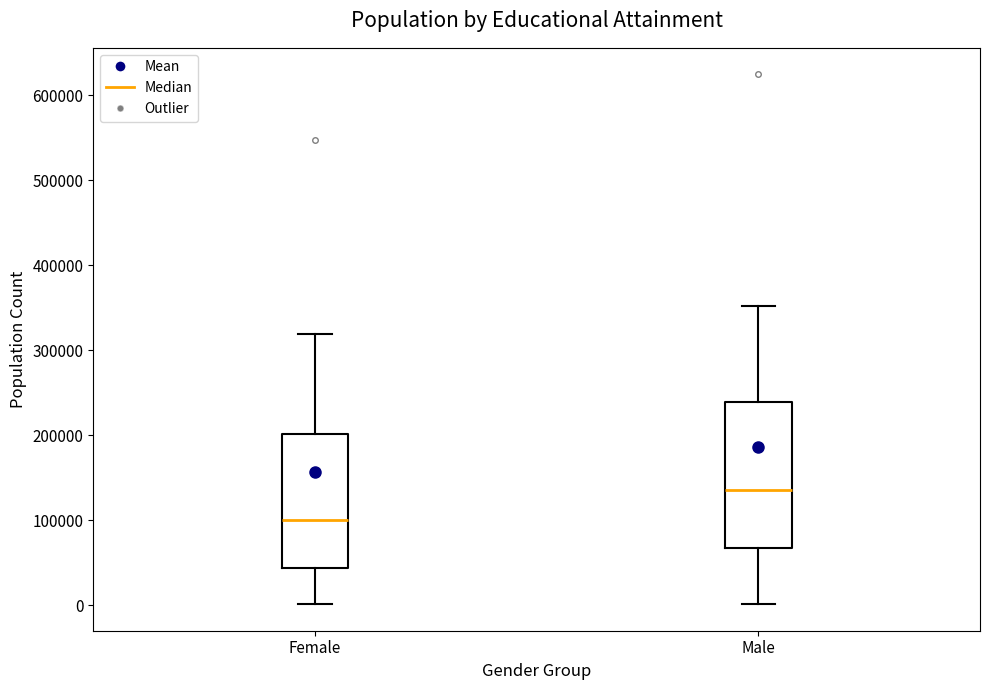

Which box is the tallest, from its lower edge to its upper edge?

Male